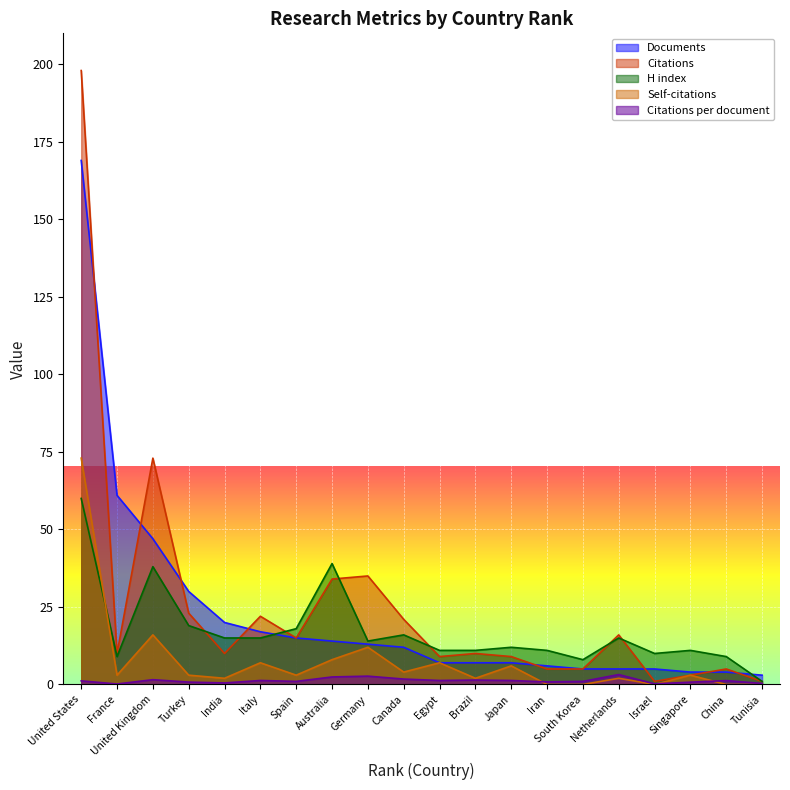

What is the greatest value displayed?

198.0